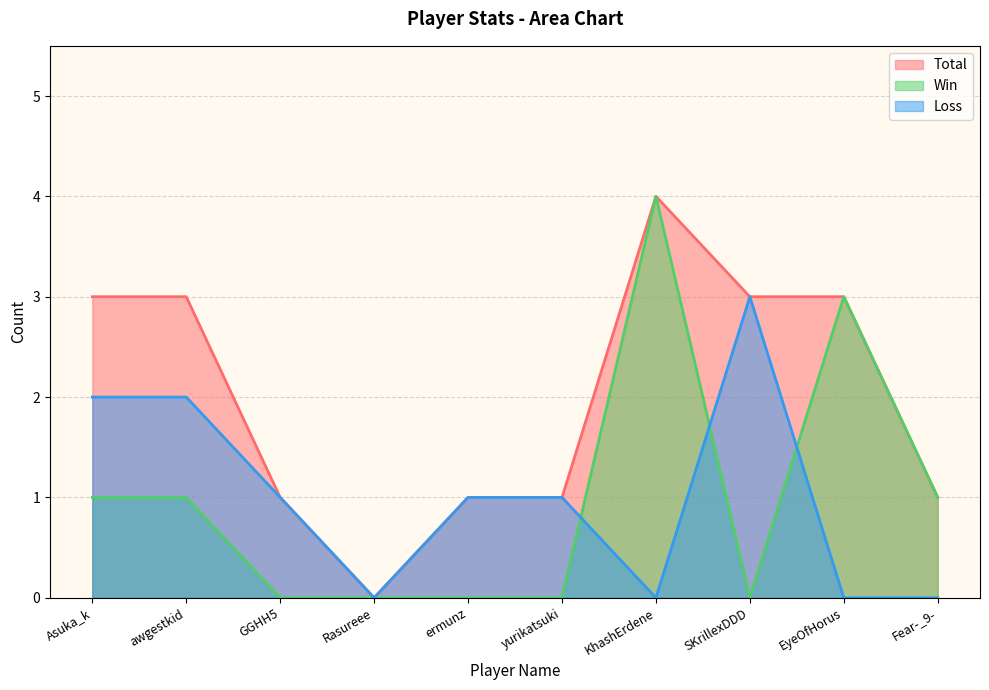

What is the total value across all series at EyeOfHorus?

6